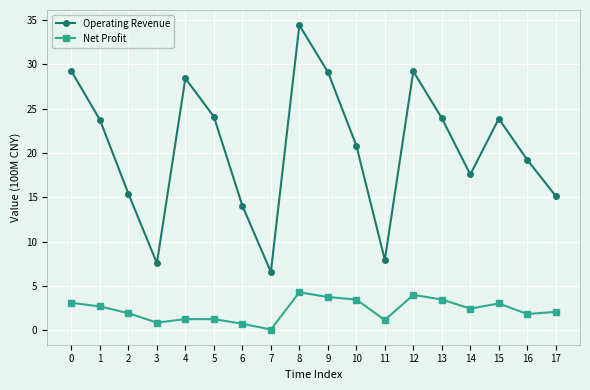

True or false: Net Profit and Operating Revenue intersect in this chart.

False